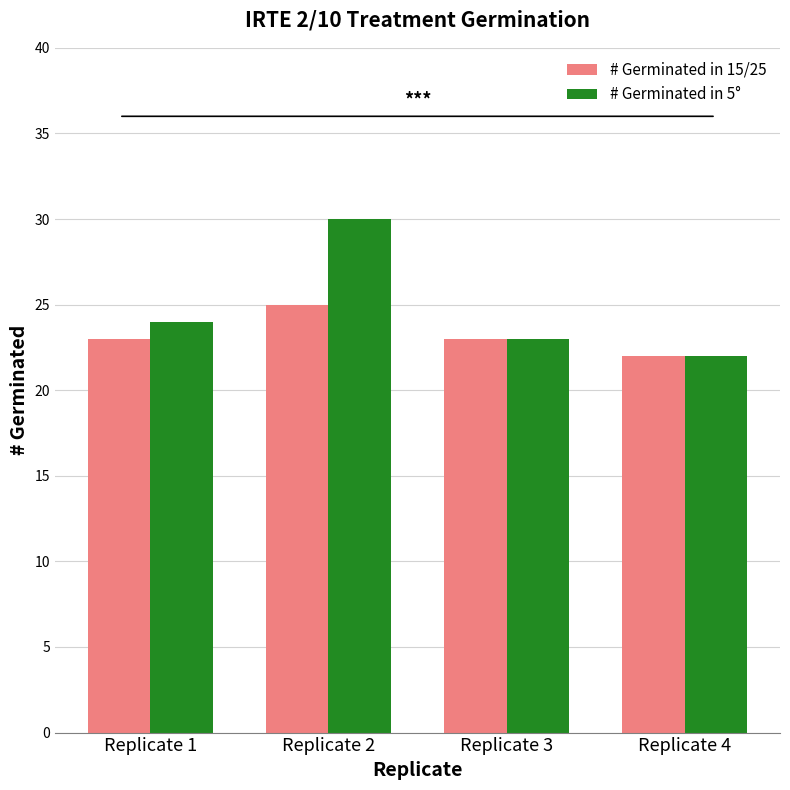

At which label does # Germinated in 15/25 reach its minimum?

Replicate 4